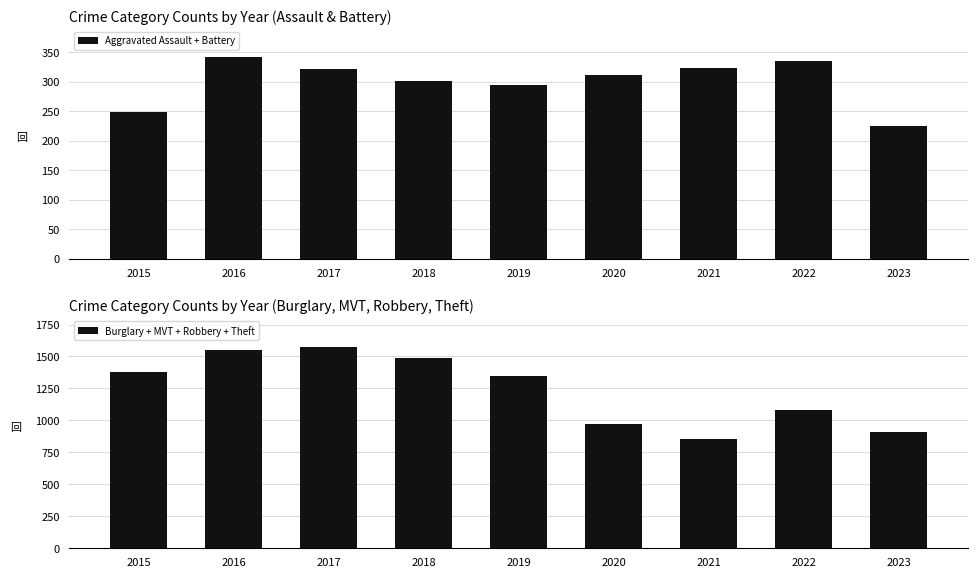

Rank the series by their average value, from lowest to highest.

Aggravated Assault + Battery, Burglary + MVT + Robbery + Theft